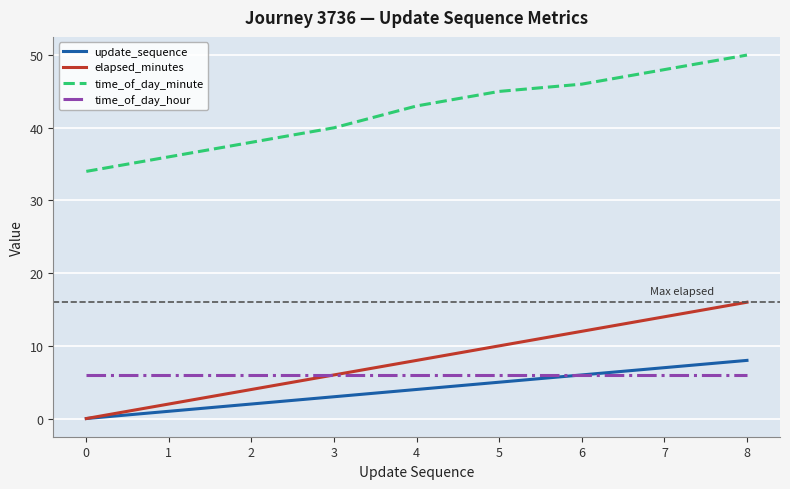

The time_of_day_hour series shows 6 at 4. True or false?

True